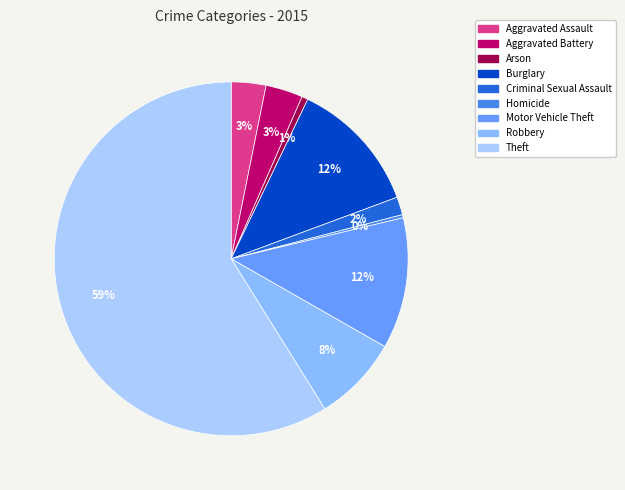

How many segments does this pie chart have?

9